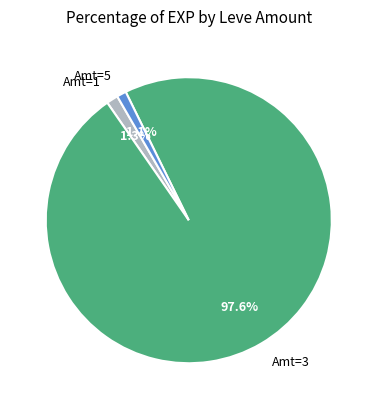

Does any single category account for the majority?

Yes